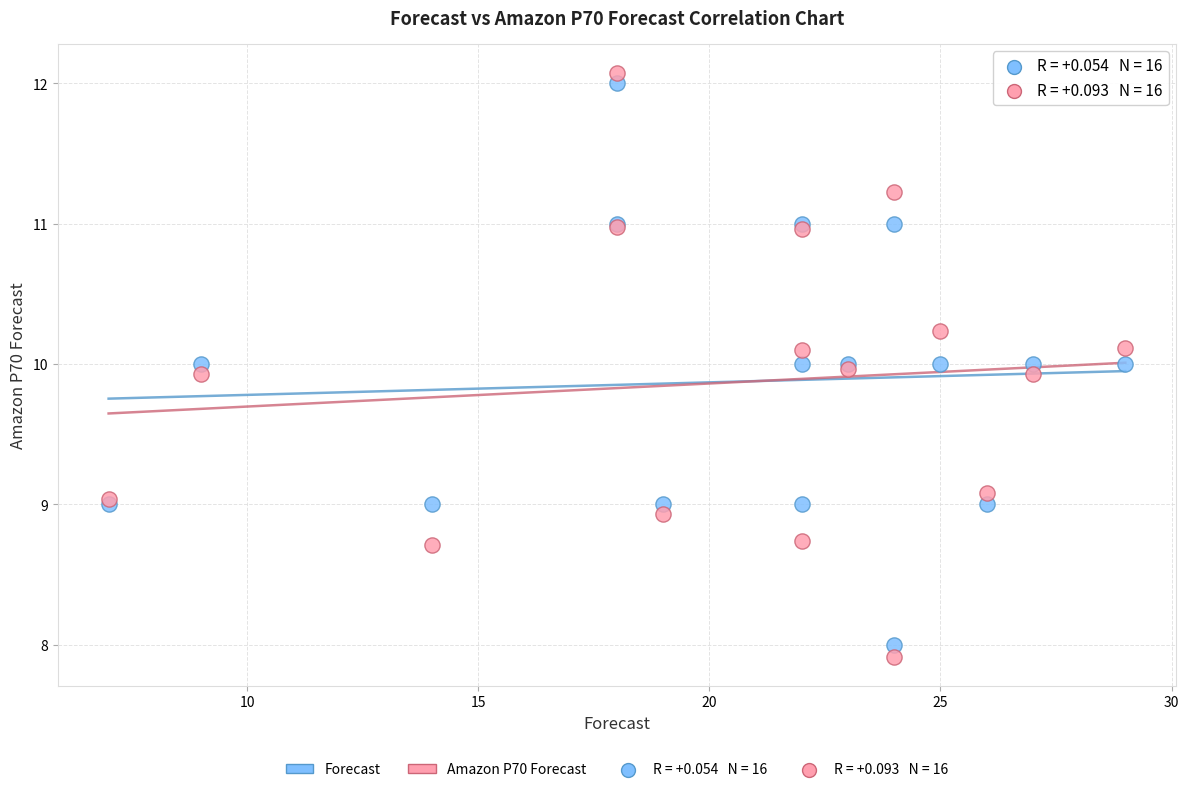

Which series has the widest spread of Y values?

Amazon P70 Forecast